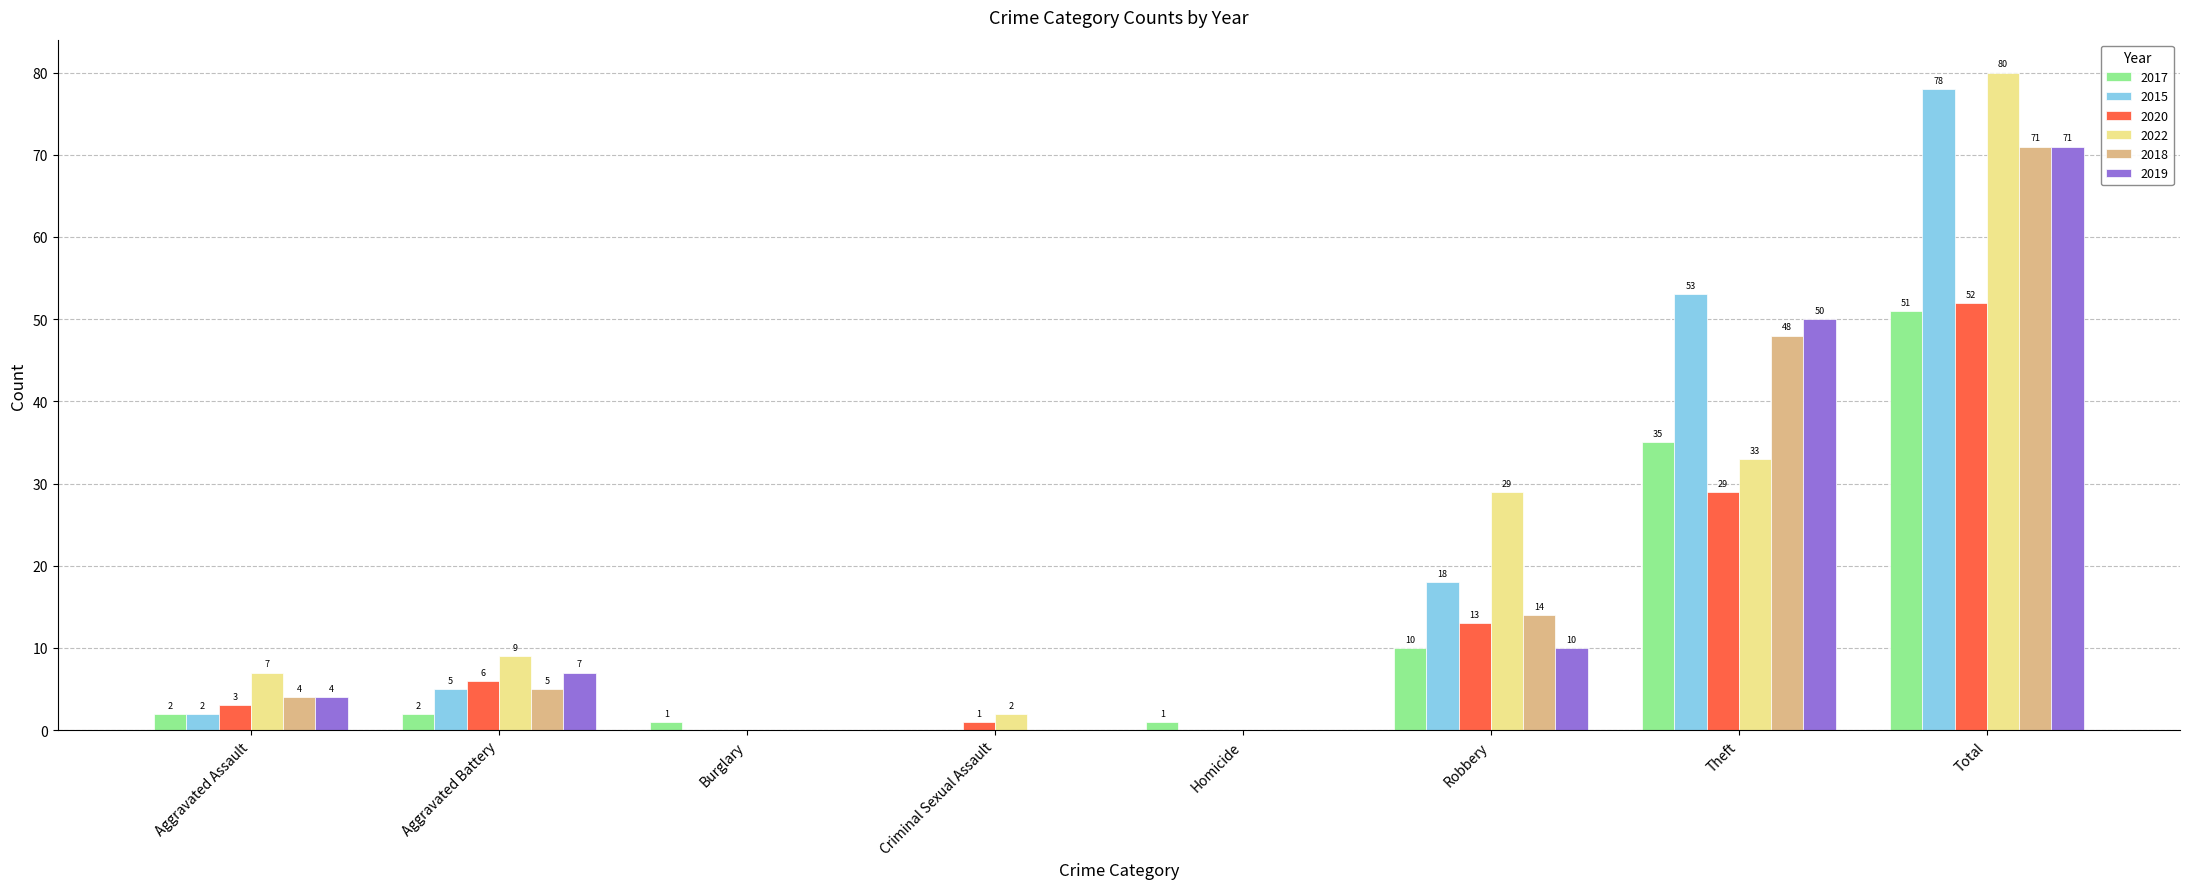

Are the bars horizontal?

No